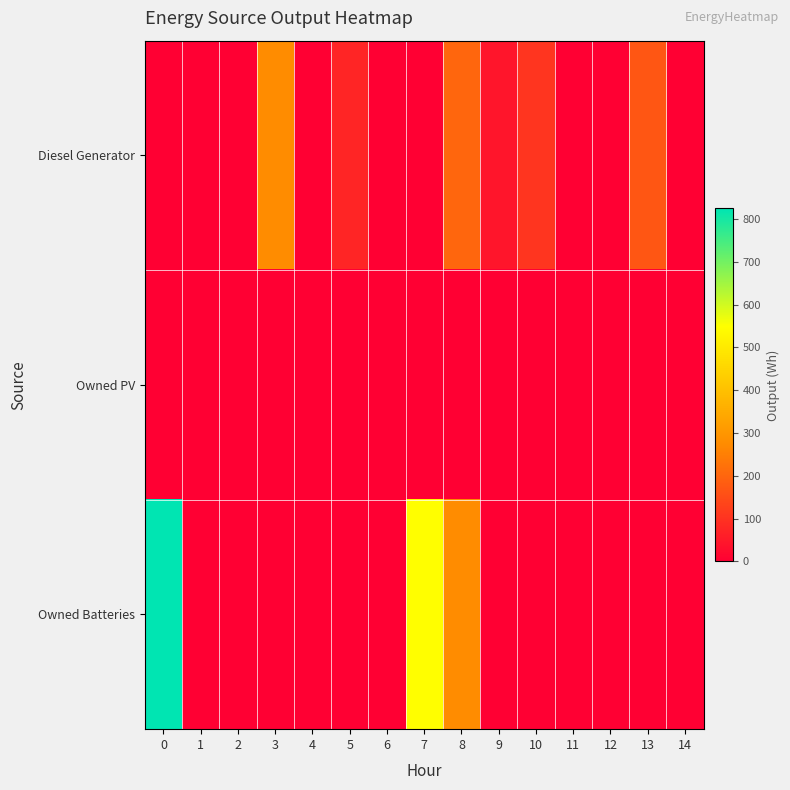

At 10, list the series in order from largest to smallest.

Diesel Generator, Owned PV, Owned Batteries